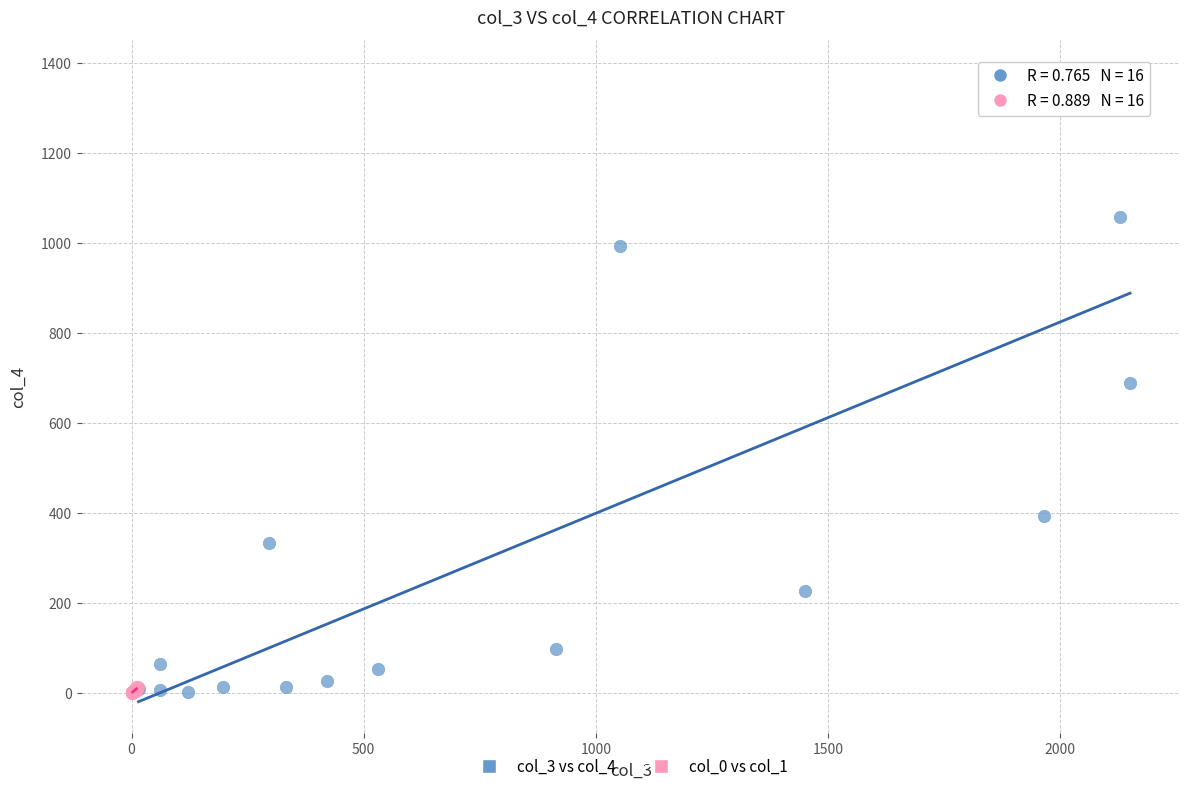

Which series has the widest spread of Y values?

col_3 vs col_4